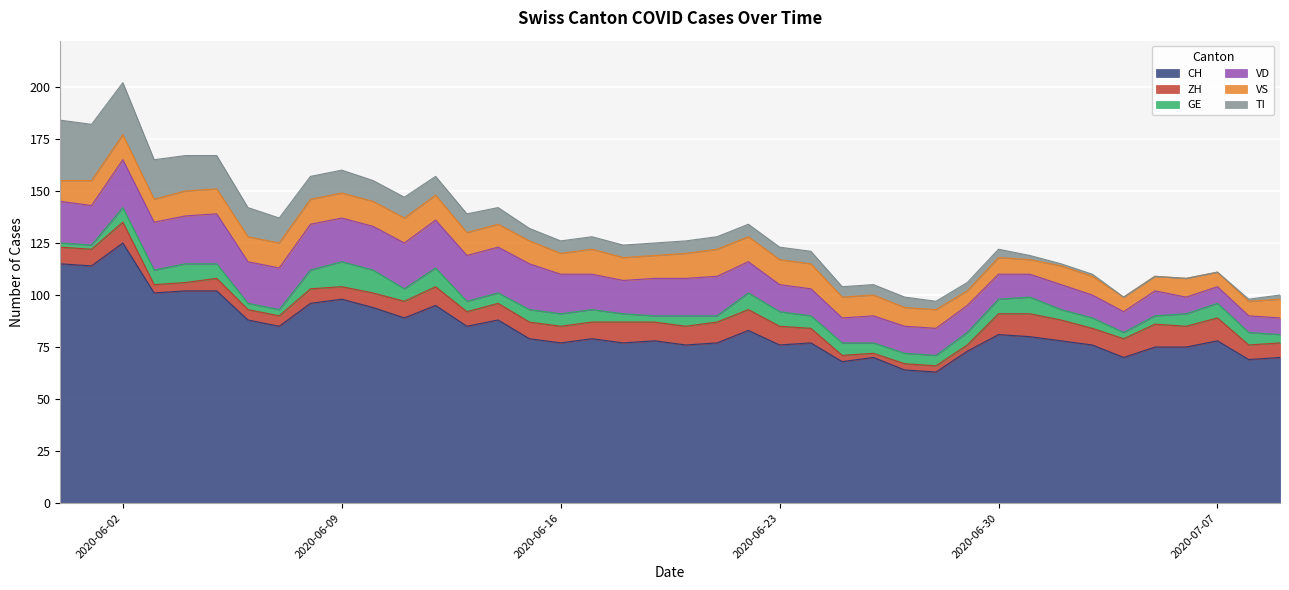

What is the spread (max minus min) of values at 2020-06-20?

71